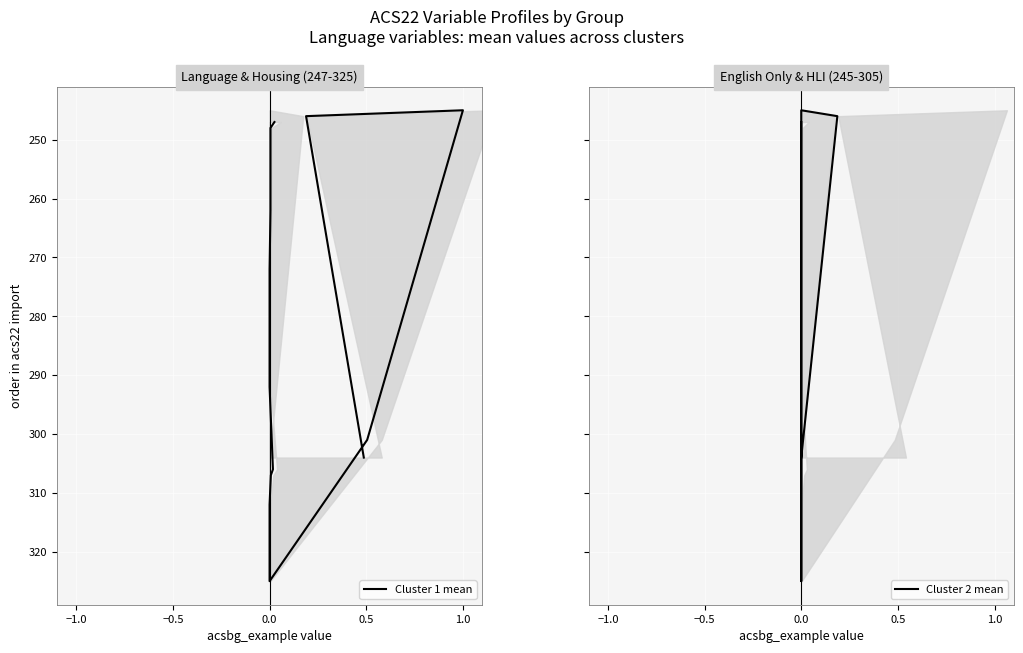

True or false: Cluster 2 mean and Cluster 1 mean cross at least once.

False